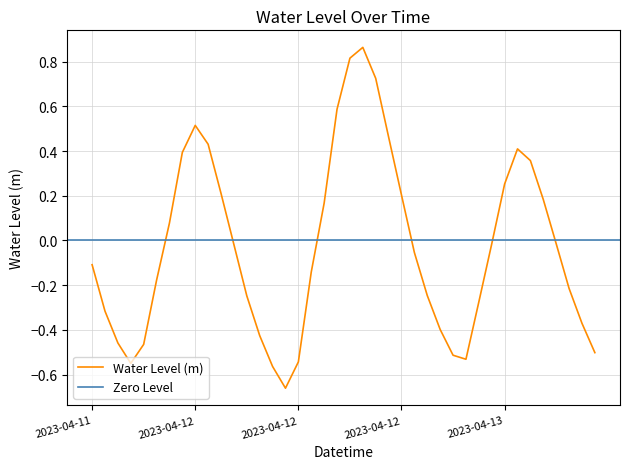

List the labels in order of value, largest first.

2023-04-12 15:00, 2023-04-12 14:00, 2023-04-12 16:00, 2023-04-12 13:00, 2023-04-12 02:00, 2023-04-12 17:00, 2023-04-12 03:00, 2023-04-13 03:00, 2023-04-12 01:00, 2023-04-13 04:00, 2023-04-13 02:00, 2023-04-12 04:00, 2023-04-12 18:00, 2023-04-13 05:00, 2023-04-12 12:00, 2023-04-12 00:00, 2023-04-13 06:00, 2023-04-13 01:00, 2023-04-12 05:00, 2023-04-12 19:00, 2023-04-11 18:00, 2023-04-12 11:00, 2023-04-11 23:00, 2023-04-13 07:00, 2023-04-12 20:00, 2023-04-12 06:00, 2023-04-13 00:00, 2023-04-11 19:00, 2023-04-13 08:00, 2023-04-12 21:00, 2023-04-12 07:00, 2023-04-11 20:00, 2023-04-11 22:00, 2023-04-13 09:00, 2023-04-12 22:00, 2023-04-12 23:00, 2023-04-12 10:00, 2023-04-11 21:00, 2023-04-12 08:00, 2023-04-12 09:00